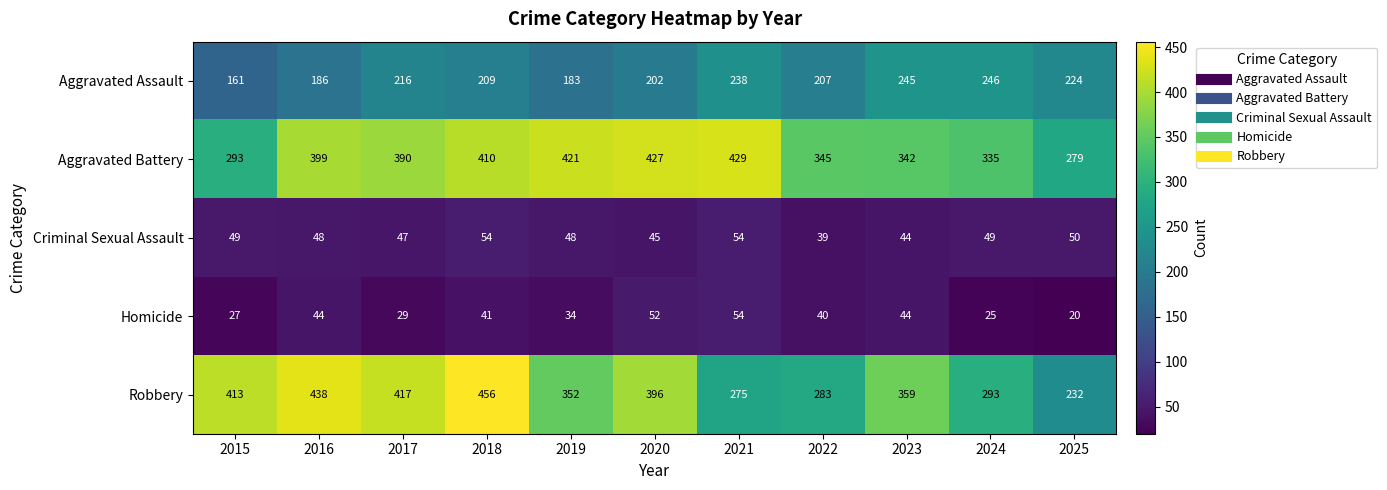

What is the difference between the second highest and minimum values in the Aggravated Assault series?

84